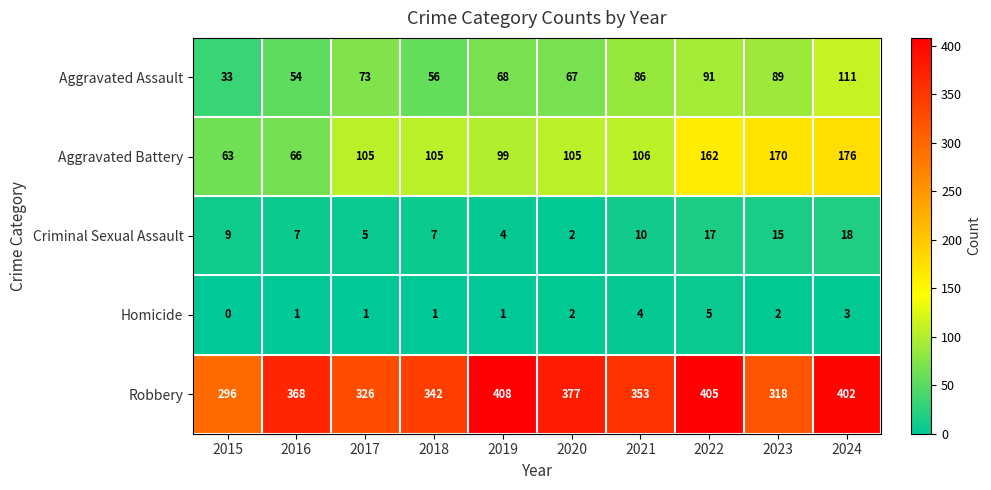

What is the total value across all series at 2019?

580